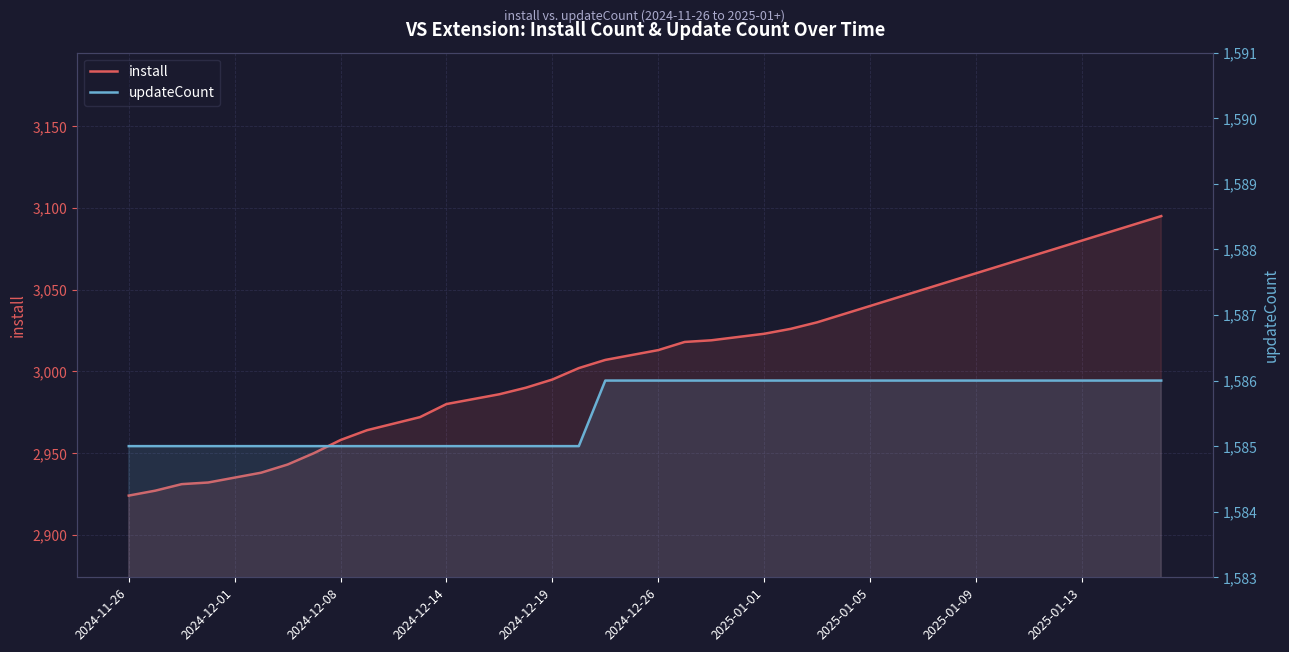

Which series has the largest total across all categories?

install